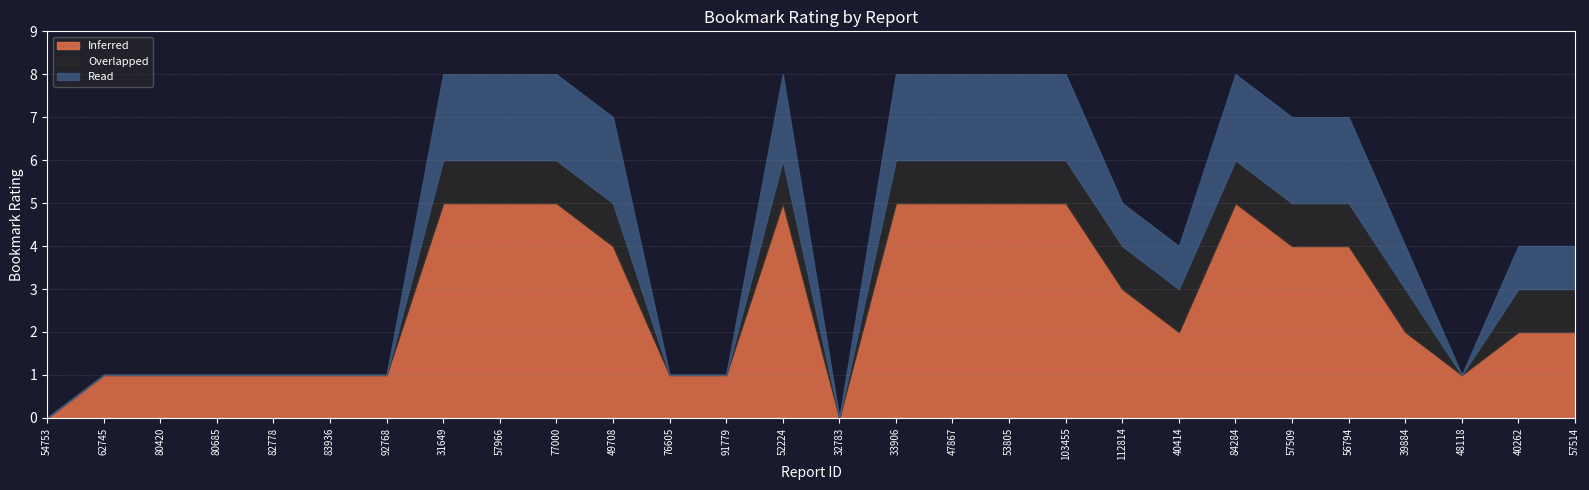

What is the total value across all series at 82778?

1